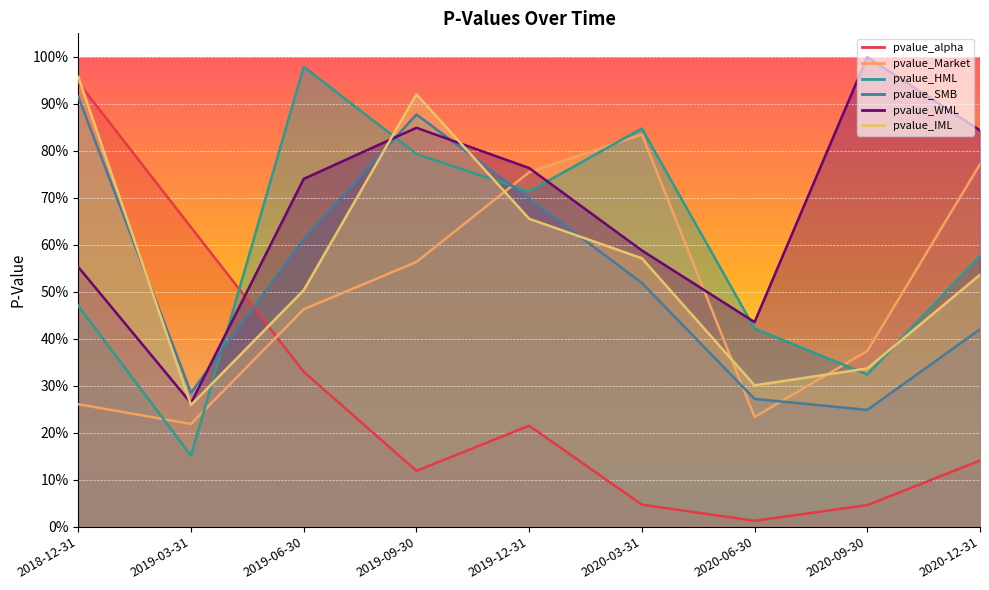

Which label corresponds to the largest value in the chart?

2020-09-30